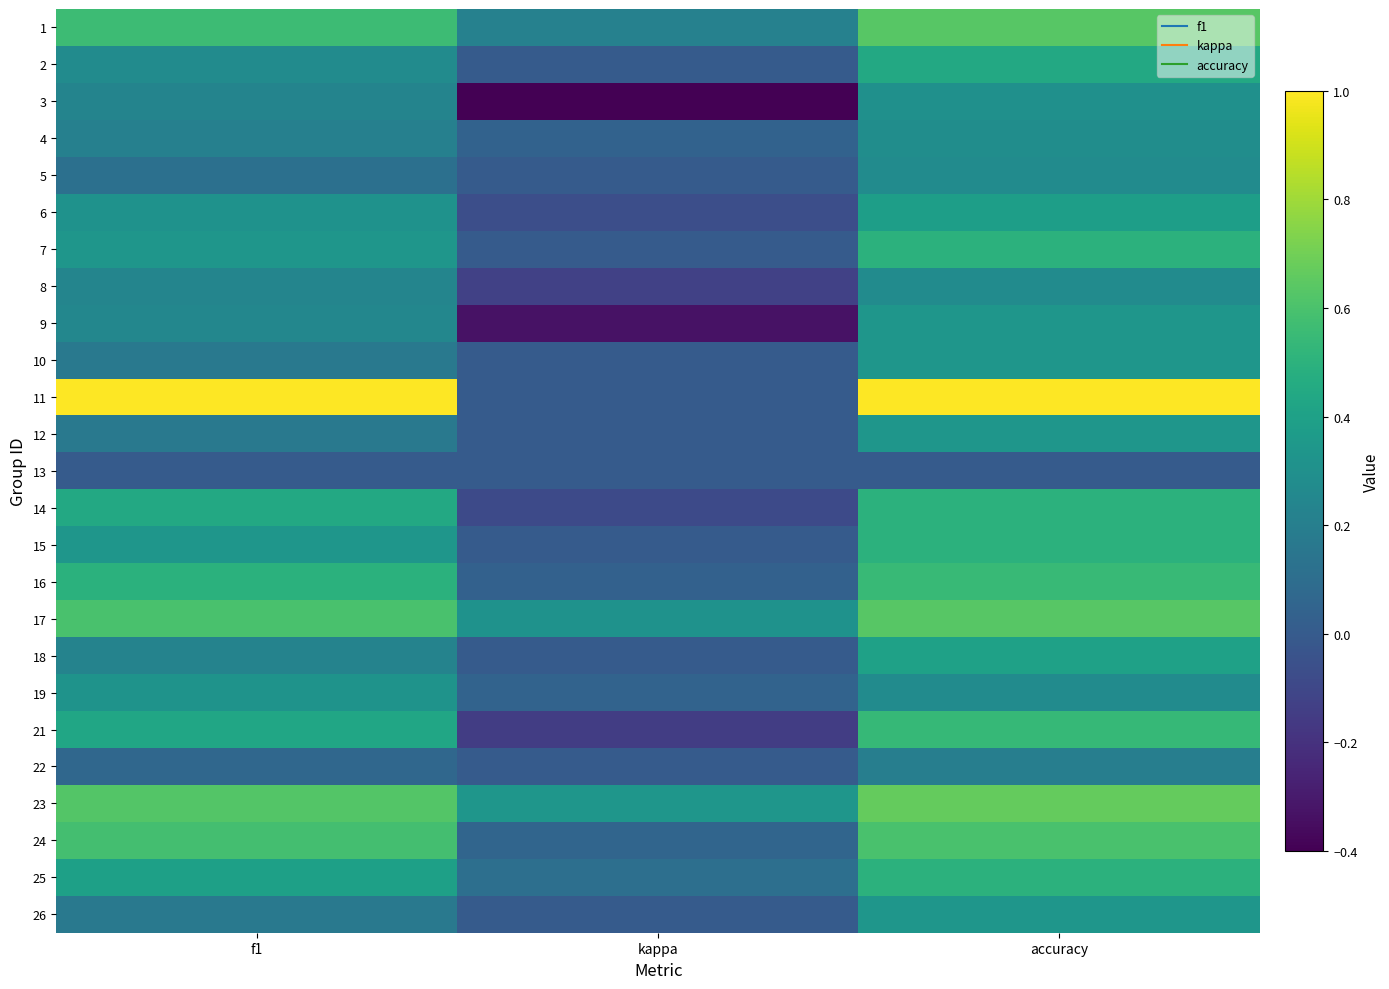

At which category does the chart reach its minimum across all series?

kappa